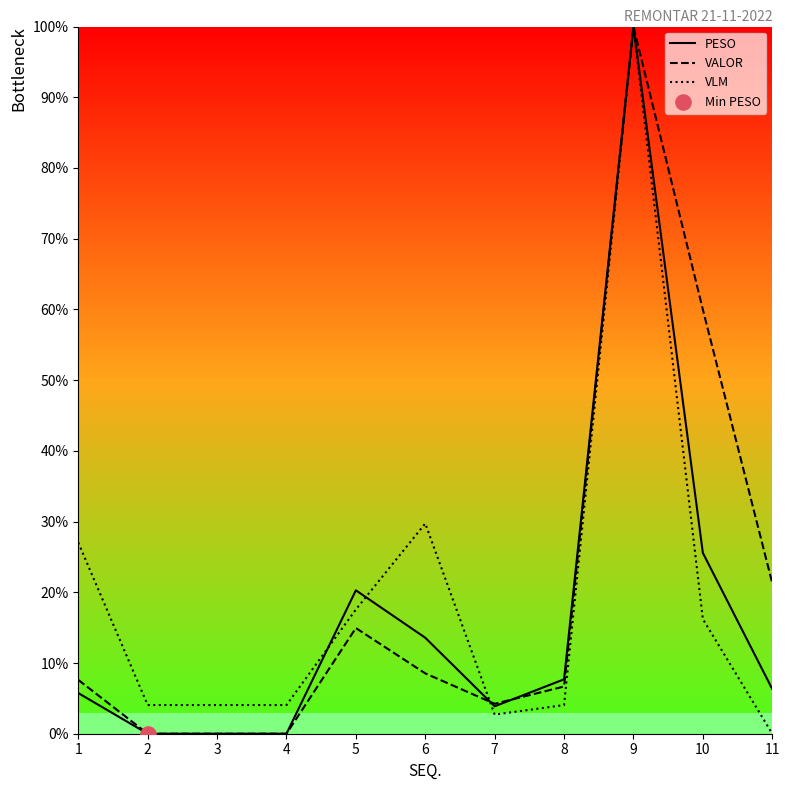

At how many categories does at least one series exceed 80?

1